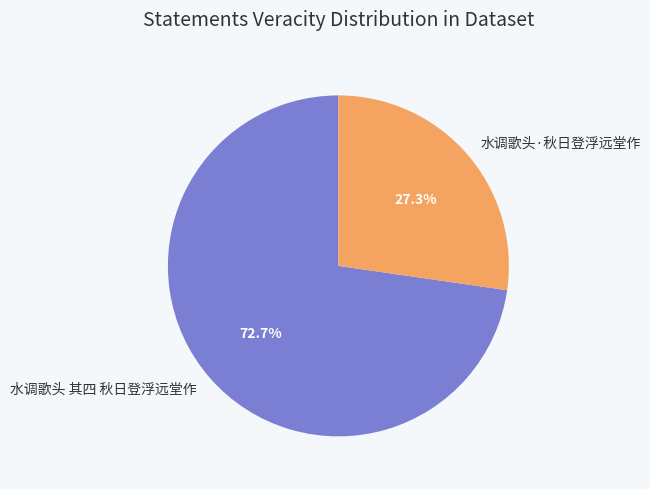

What is the total percentage of 水调歌头·秋日登浮远堂作 and 水调歌头 其四 秋日登浮远堂作?

100.0%